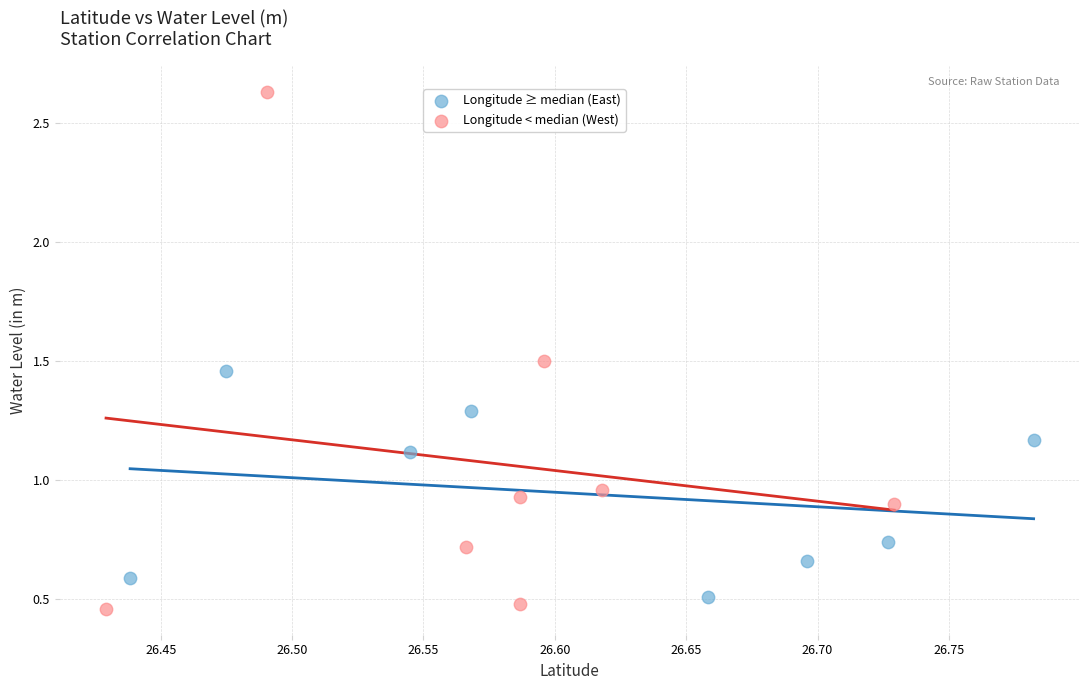

Which series has the largest Y range (max minus min)?

Longitude < median (West)